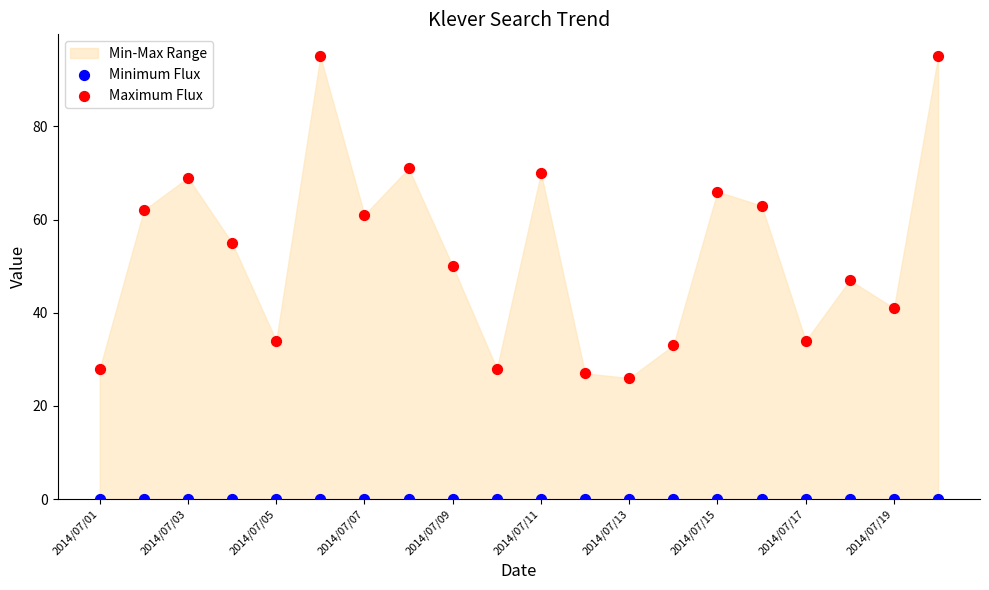

In the Maximum Flux series, what Y value is closest to 60?

61